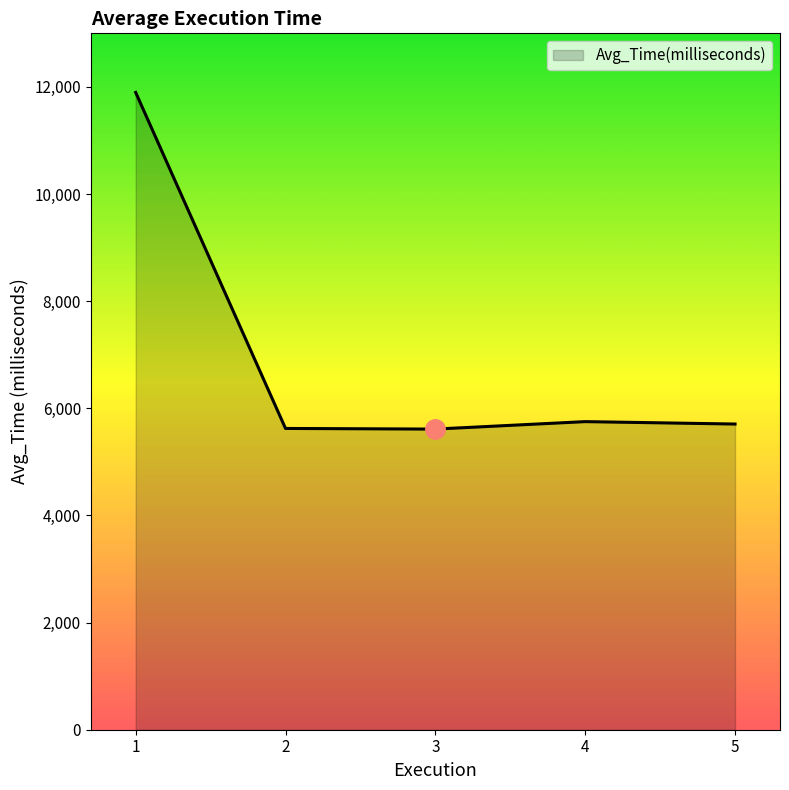

What is the average value?

6918.2